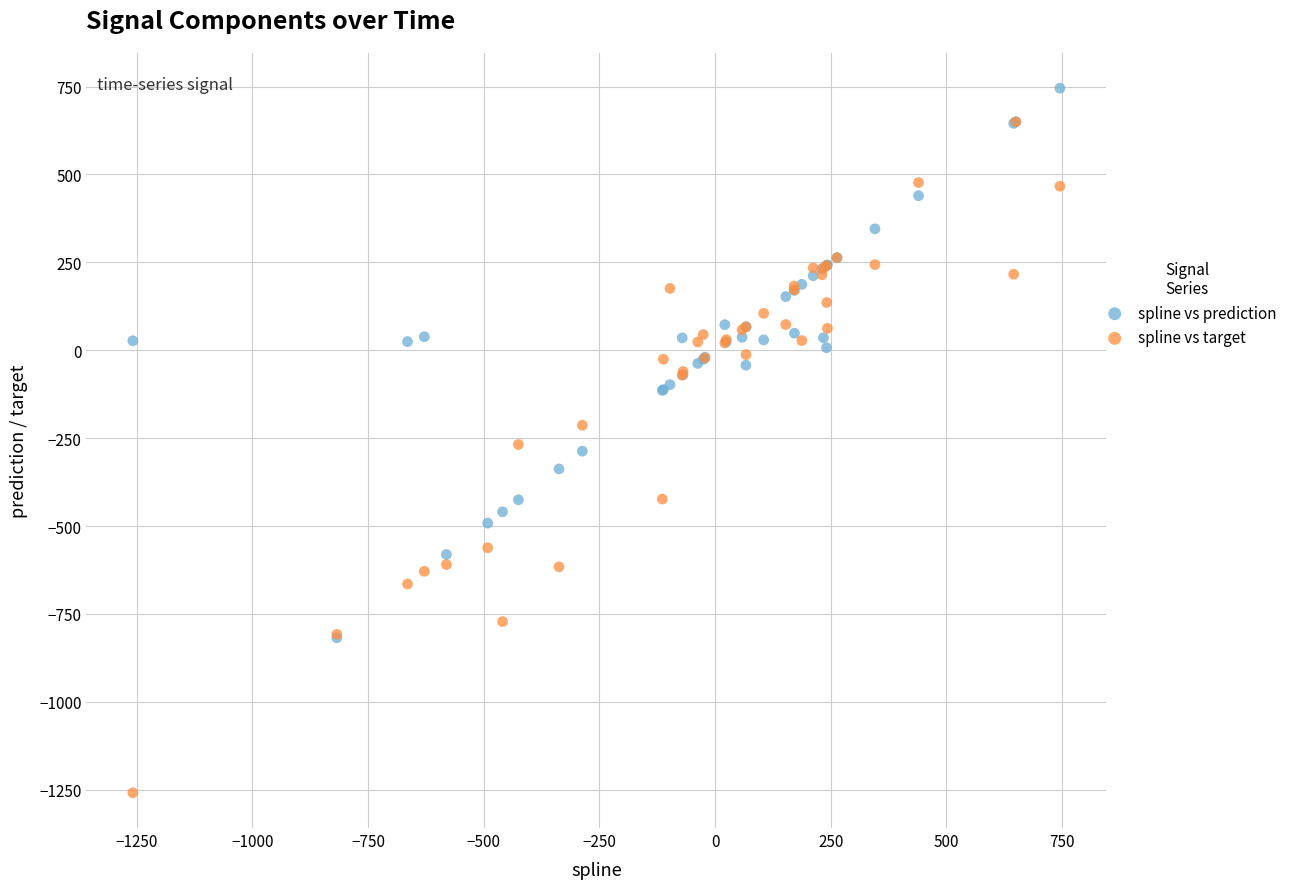

Which series contains the highest Y value?

spline vs prediction